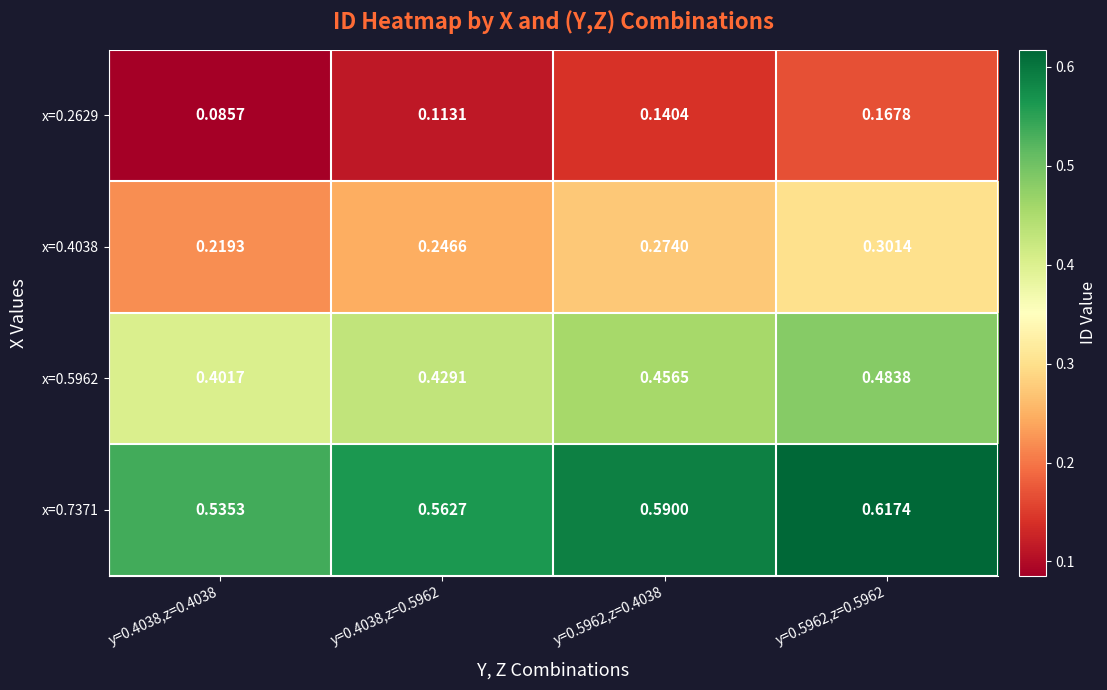

Is the value of x=0.2629 at y=0.4038,z=0.5962 greater than the value of x=0.4038 at y=0.5962,z=0.4038?

No